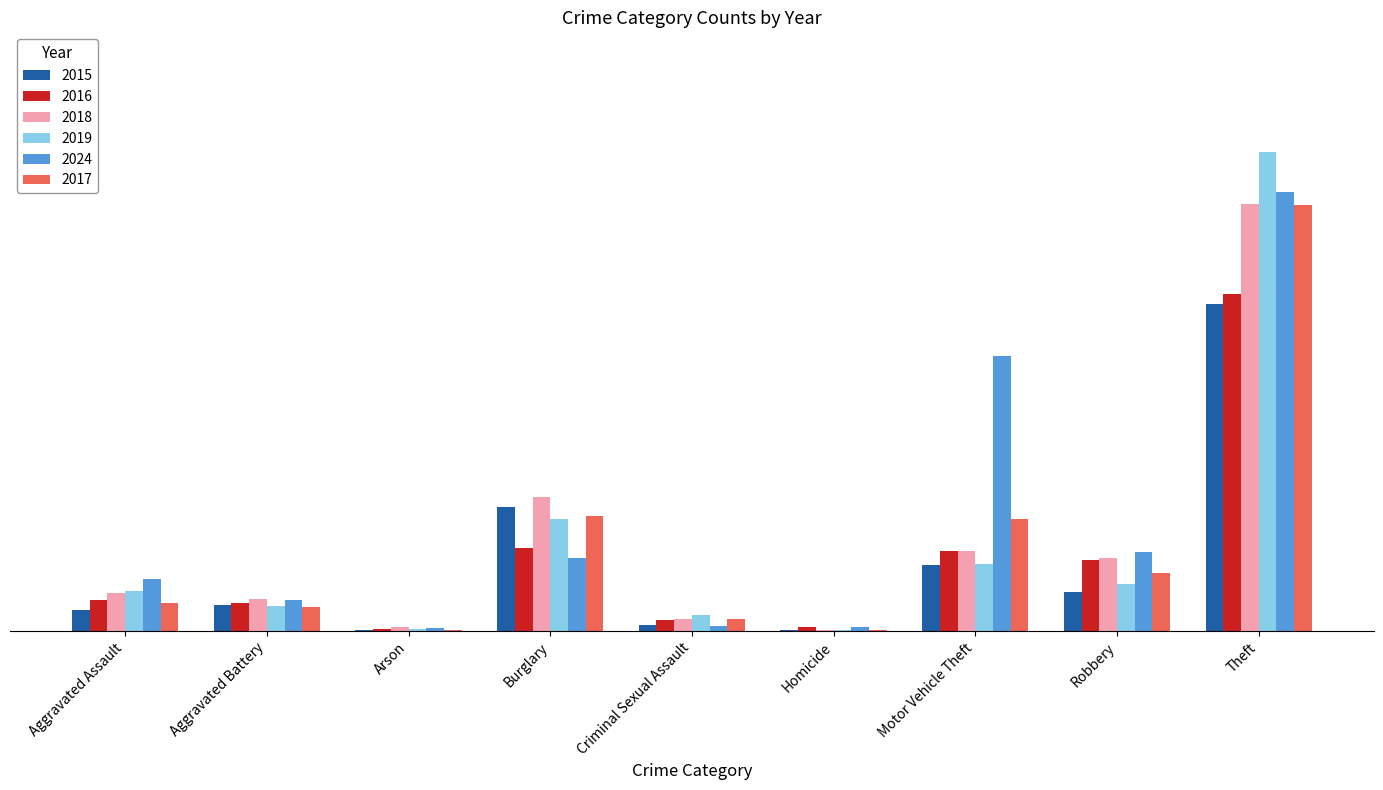

Reading left to right, extract all data points from this chart.

2015: 19	24	1	113	6	1	60	36	298
2016: 28	26	2	76	10	4	73	65	308
2018: 35	29	4	122	11	1	73	67	390
2019: 37	23	2	102	15	1	61	43	437
2024: 48	28	3	67	5	4	251	72	401
2017: 26	22	1	105	11	1	102	53	389